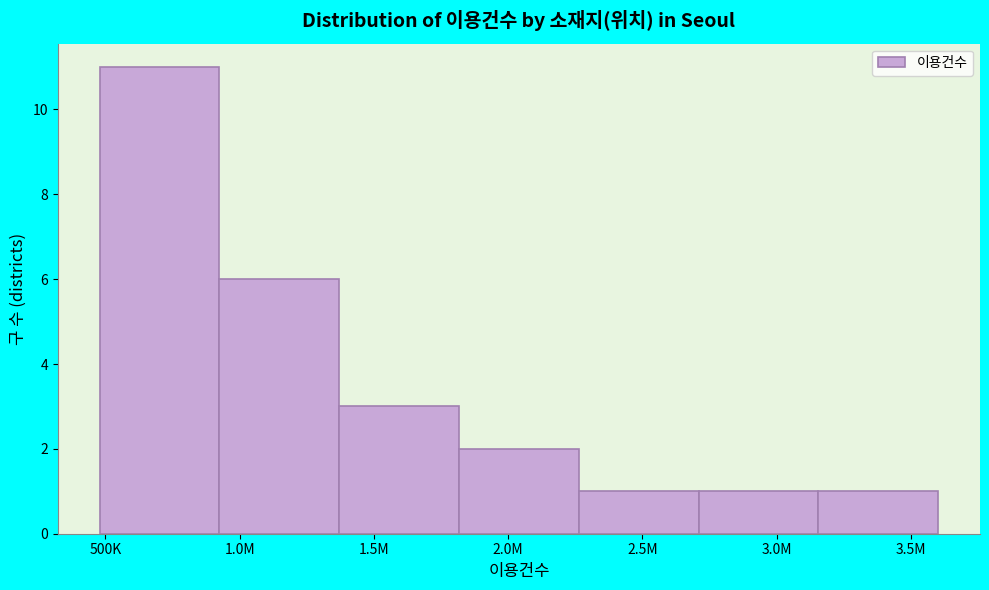

Reading left to right, what are all the values shown in this chart?

500K=11	1.0M=6	1.5M=3	2.0M=2	2.5M=1	3.0M=1	3.5M=1